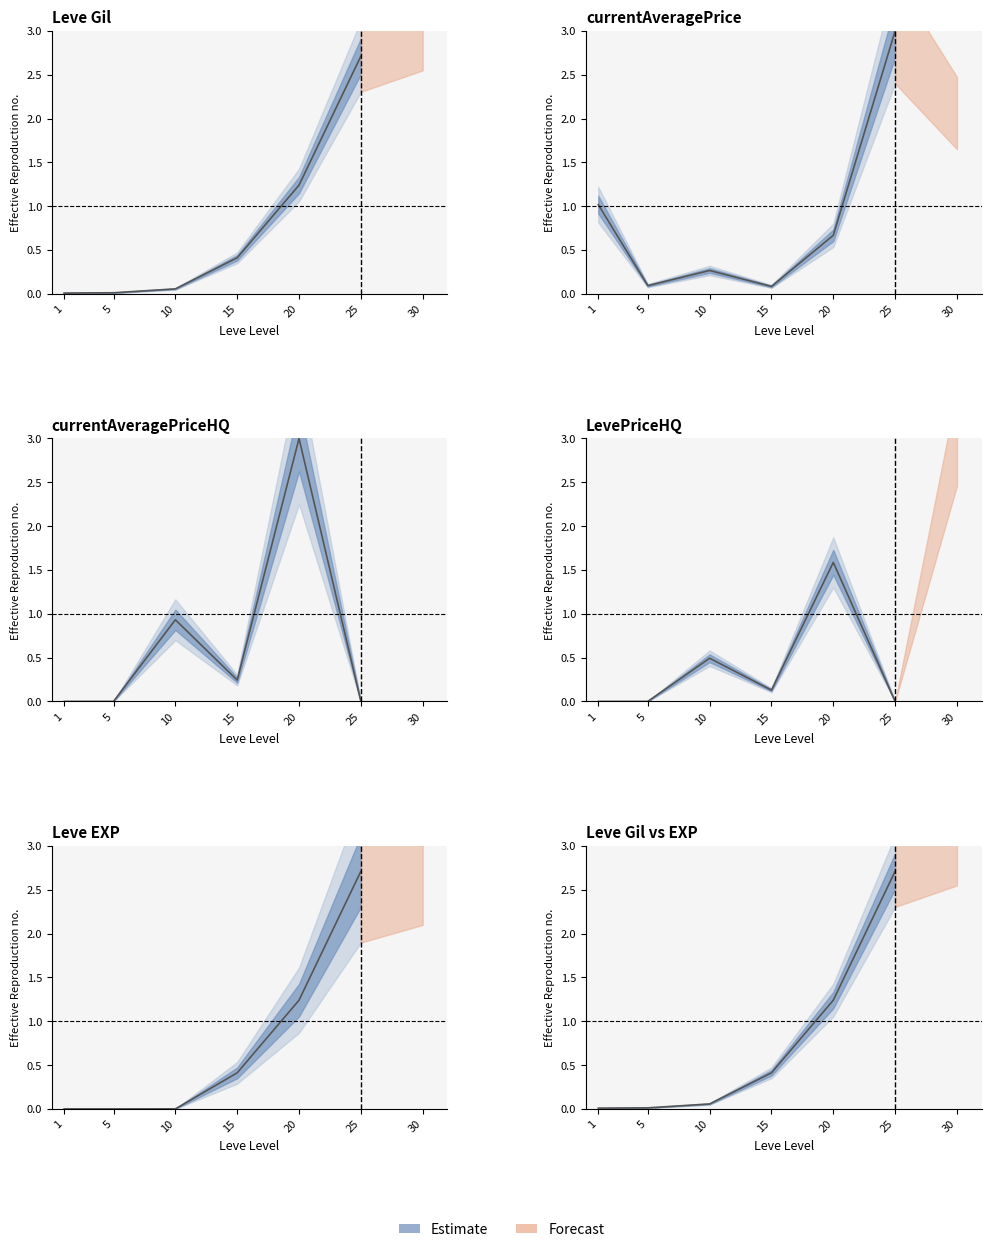

At which category does the chart reach its minimum across all series?

1